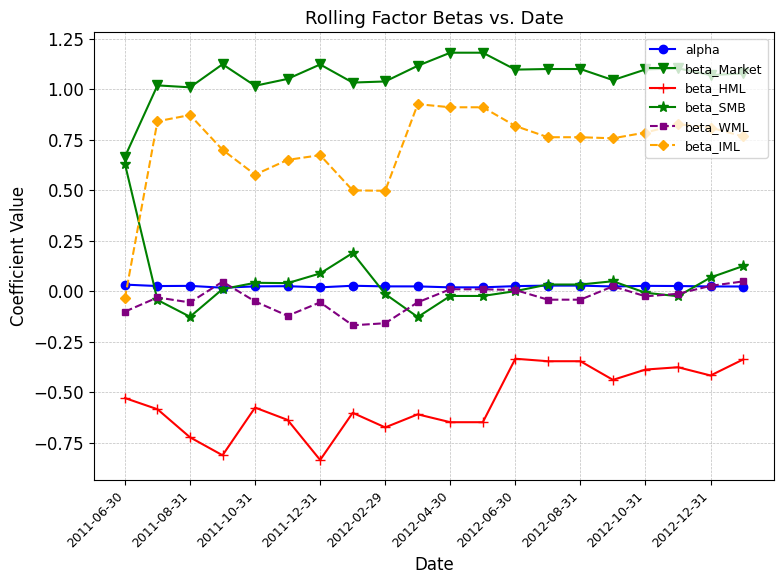

True or false: beta_IML and beta_HML cross at least once.

False